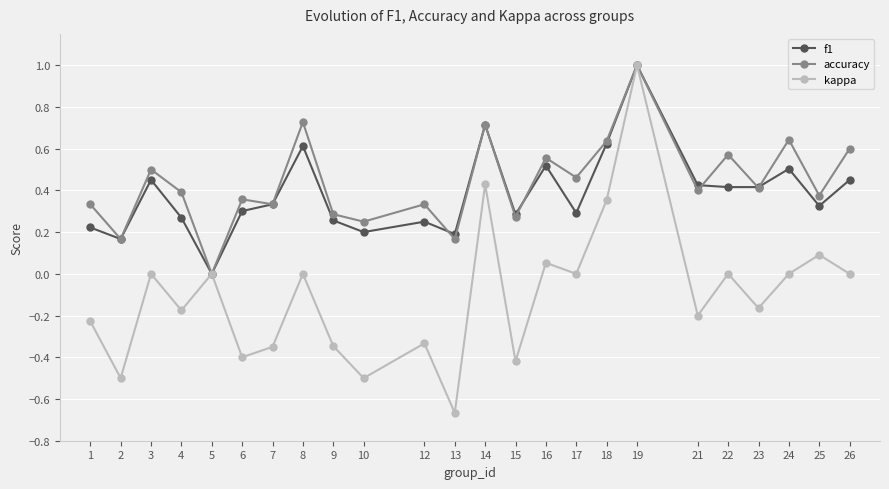

Where is the first local minimum for kappa?

2